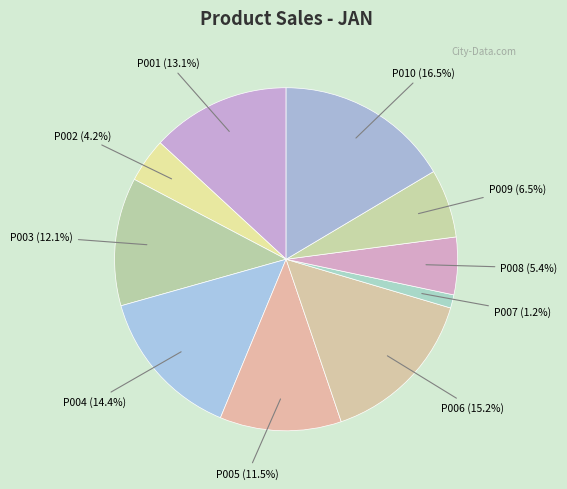

Count the number of slices in the pie.

10